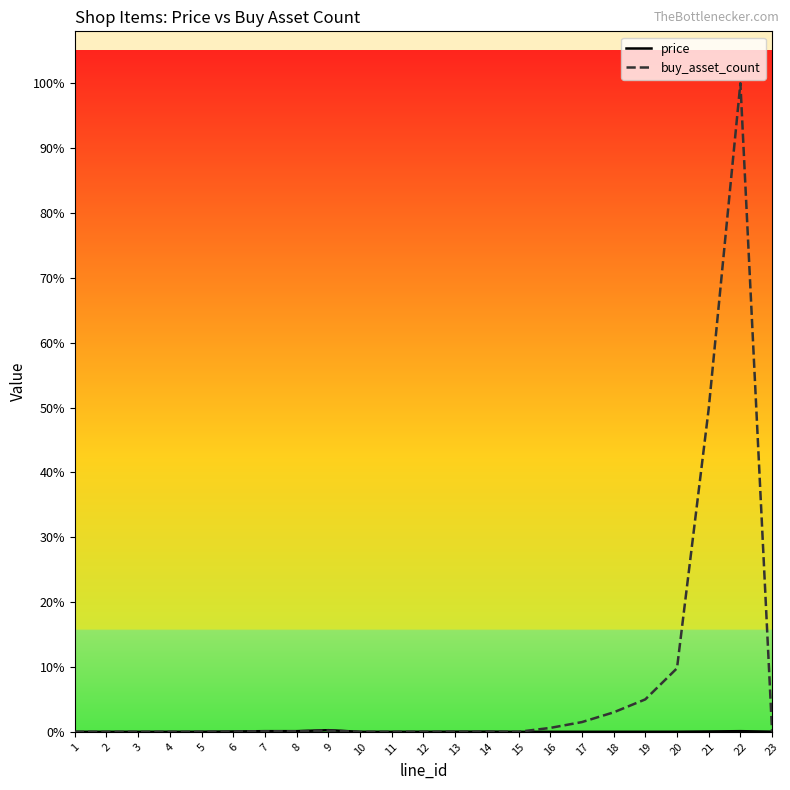

Does the chart display data point markers on the line(s)?

No